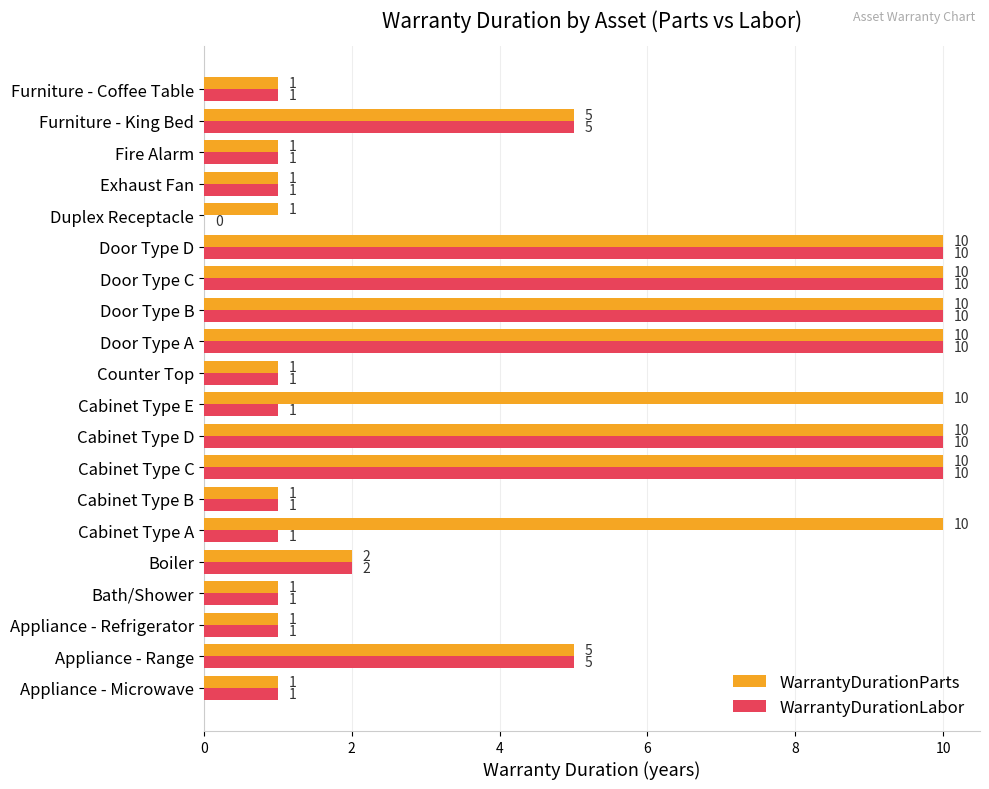

Which series has the largest total across all categories?

WarrantyDurationParts